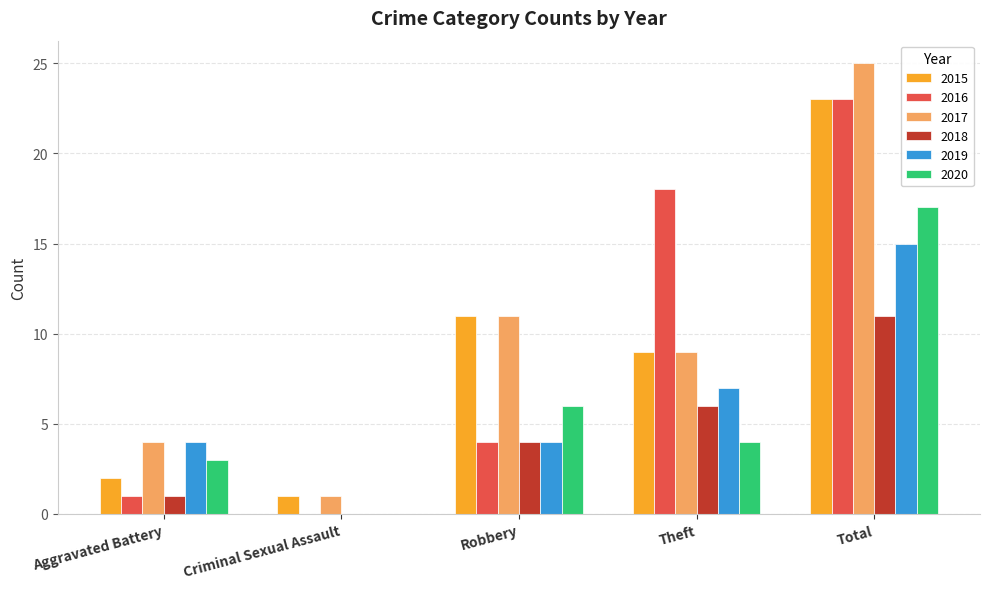

Where does the 2015 series first go above 9?

Robbery